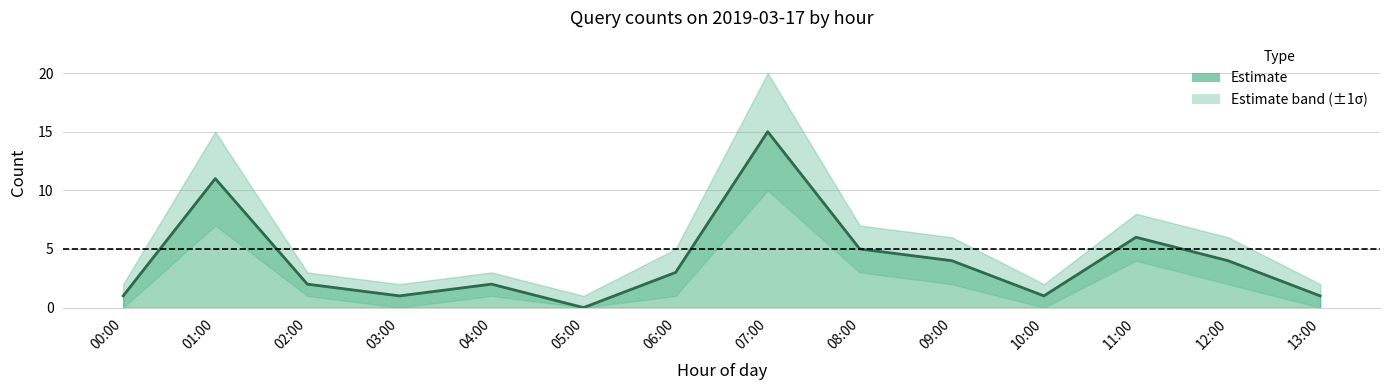

Is it true that count equals 2 at 13:00?

False